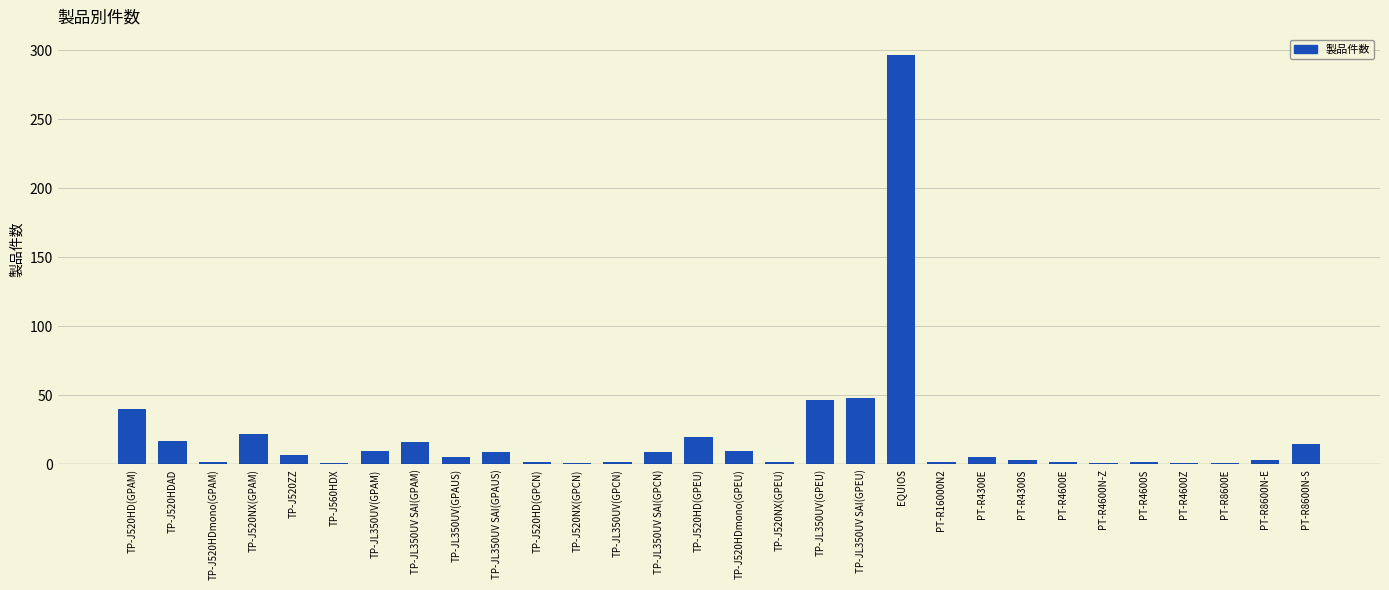

What is the maximum value shown in the chart?

297